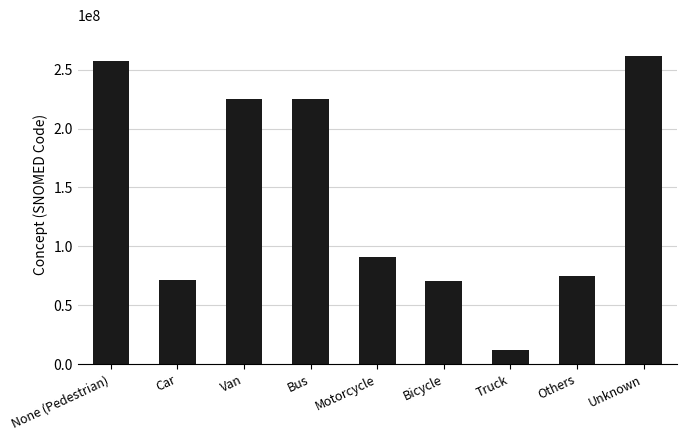

What is the change in value from Motorcycle to Bicycle?

-20524004